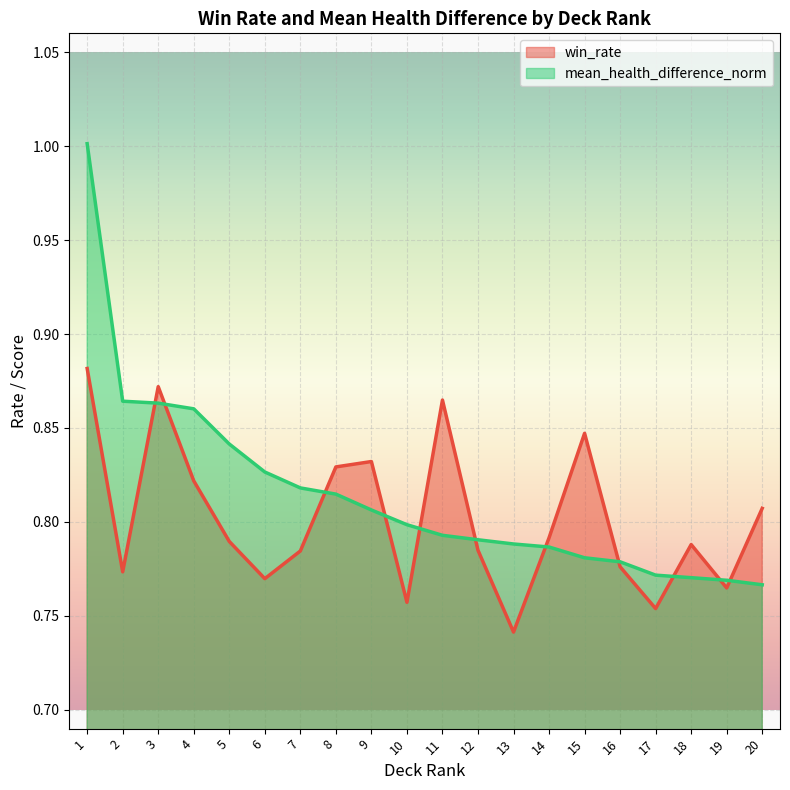

True or false: win_rate has a value of 0.8 at 2.

True